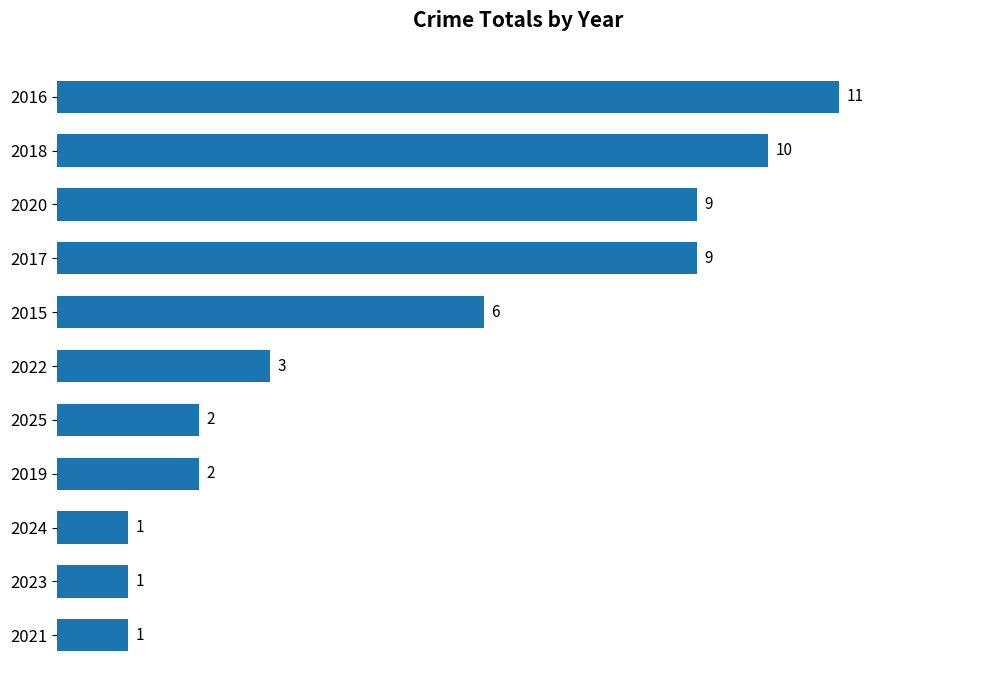

Reading top to bottom, what are all the values shown in this chart?

2016=11	2018=10	2020=9	2017=9	2015=6	2022=3	2025=2	2019=2	2024=1	2023=1	2021=1